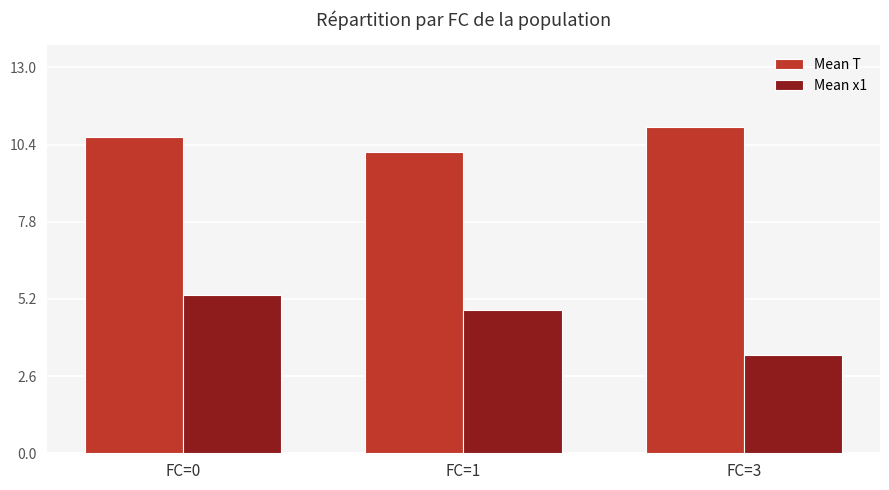

Which series has the largest total across all categories?

Mean T